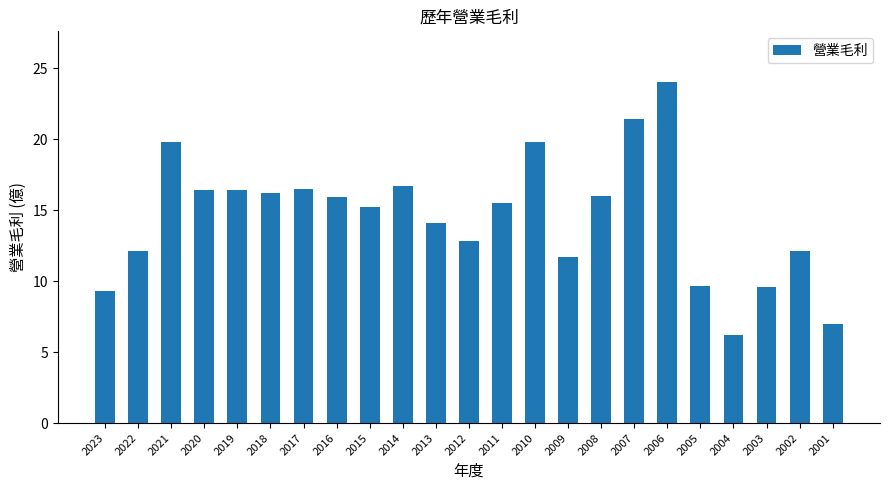

Where does the data first go above 15?

2021